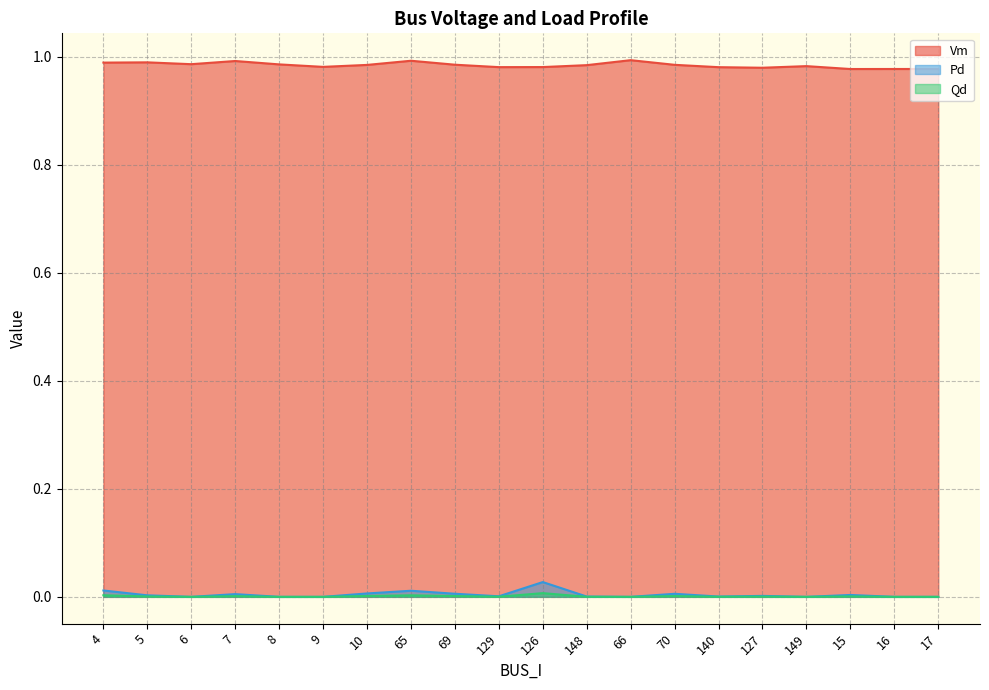

Rank the categories by Vm value from lowest to highest.

15, 16, 17, 127, 140, 129, 126, 9, 149, 148, 10, 70, 69, 8, 6, 4, 5, 7, 65, 66